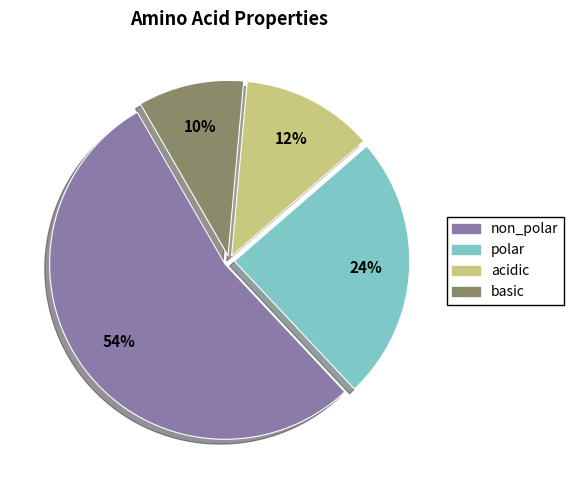

Which has a higher value, non_polar or polar?

non_polar